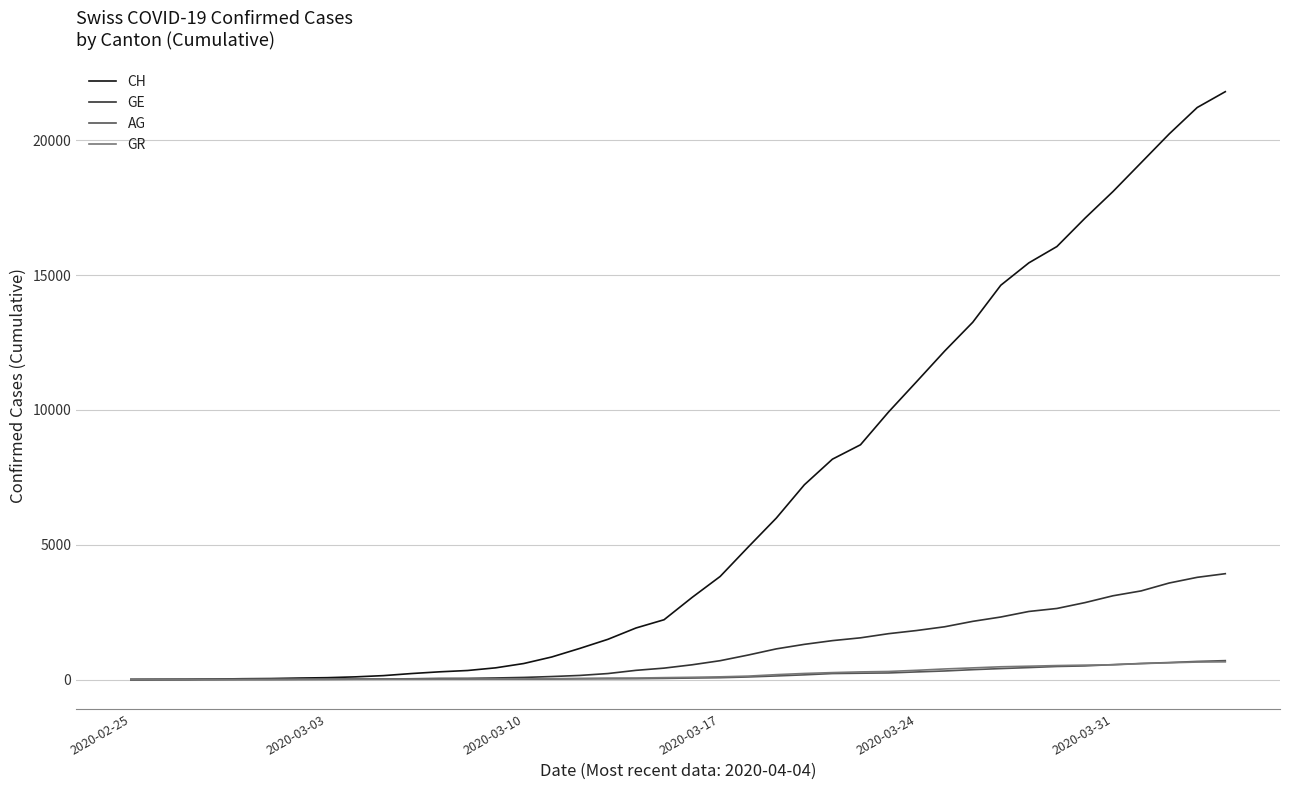

What are all the series names shown in the legend?

CH, GE, AG, GR